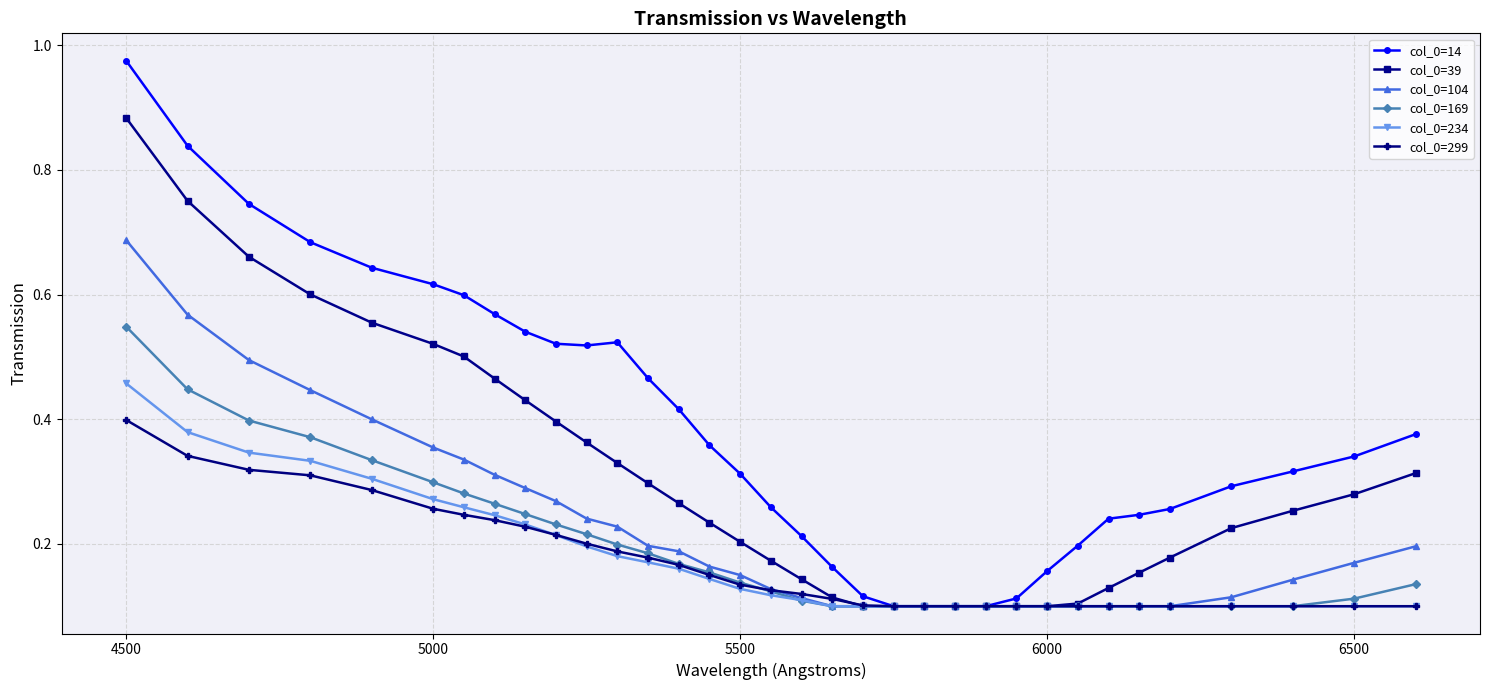

Rank the series by their maximum value, from highest to lowest.

col_0=14, col_0=39, col_0=104, col_0=169, col_0=234, col_0=299